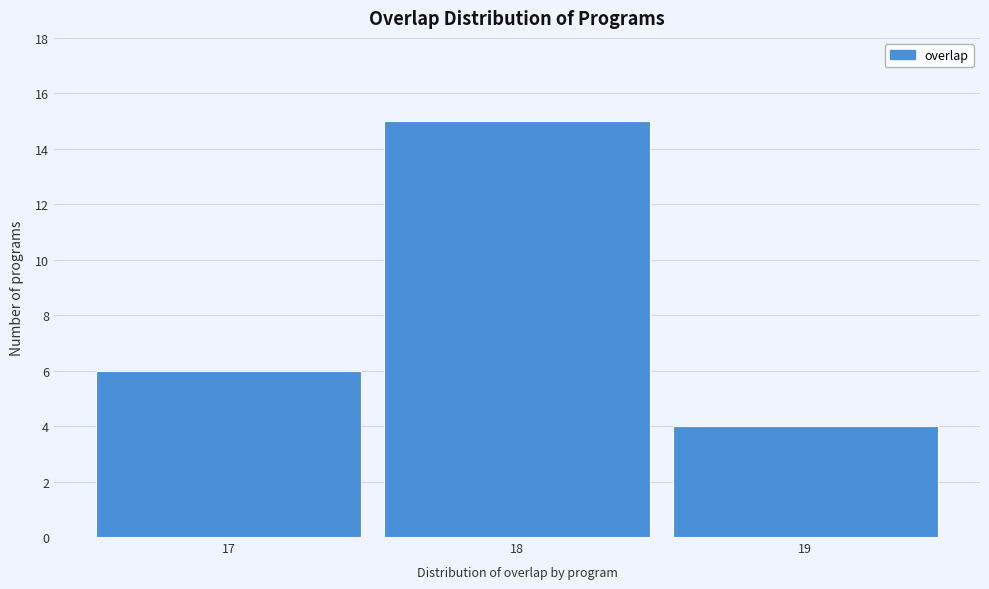

Reading left to right, what are all the values shown in this chart?

6	15	4